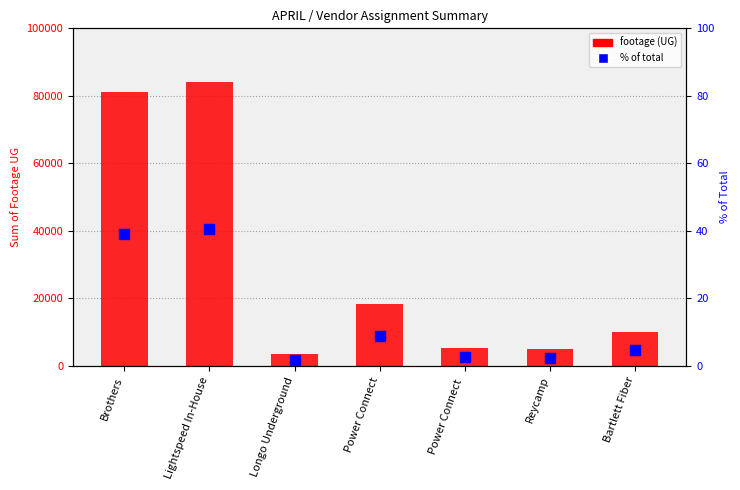

How many groups of bars are there?

7